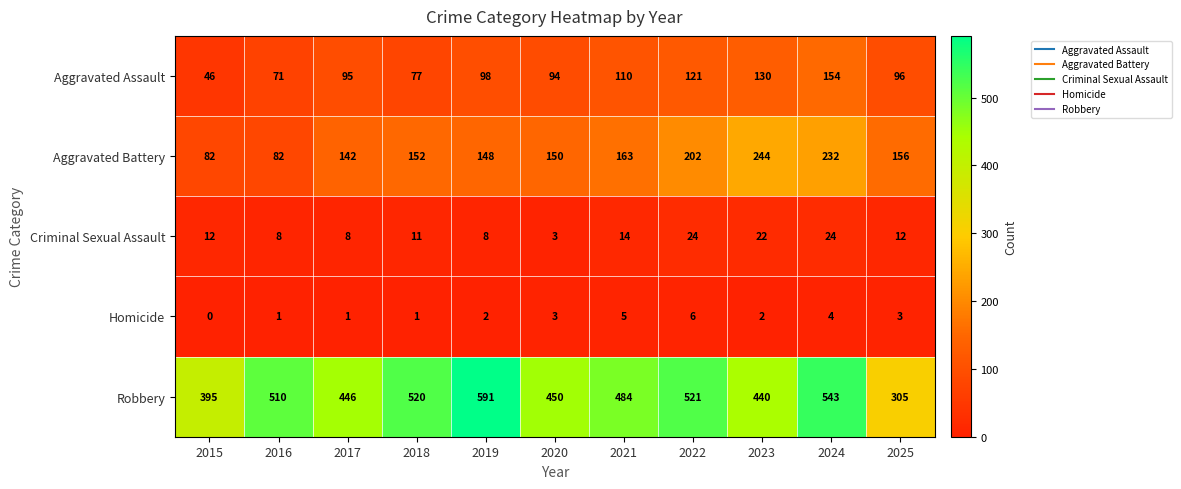

At 2015, list the series in order from largest to smallest.

Robbery, Aggravated Battery, Aggravated Assault, Criminal Sexual Assault, Homicide